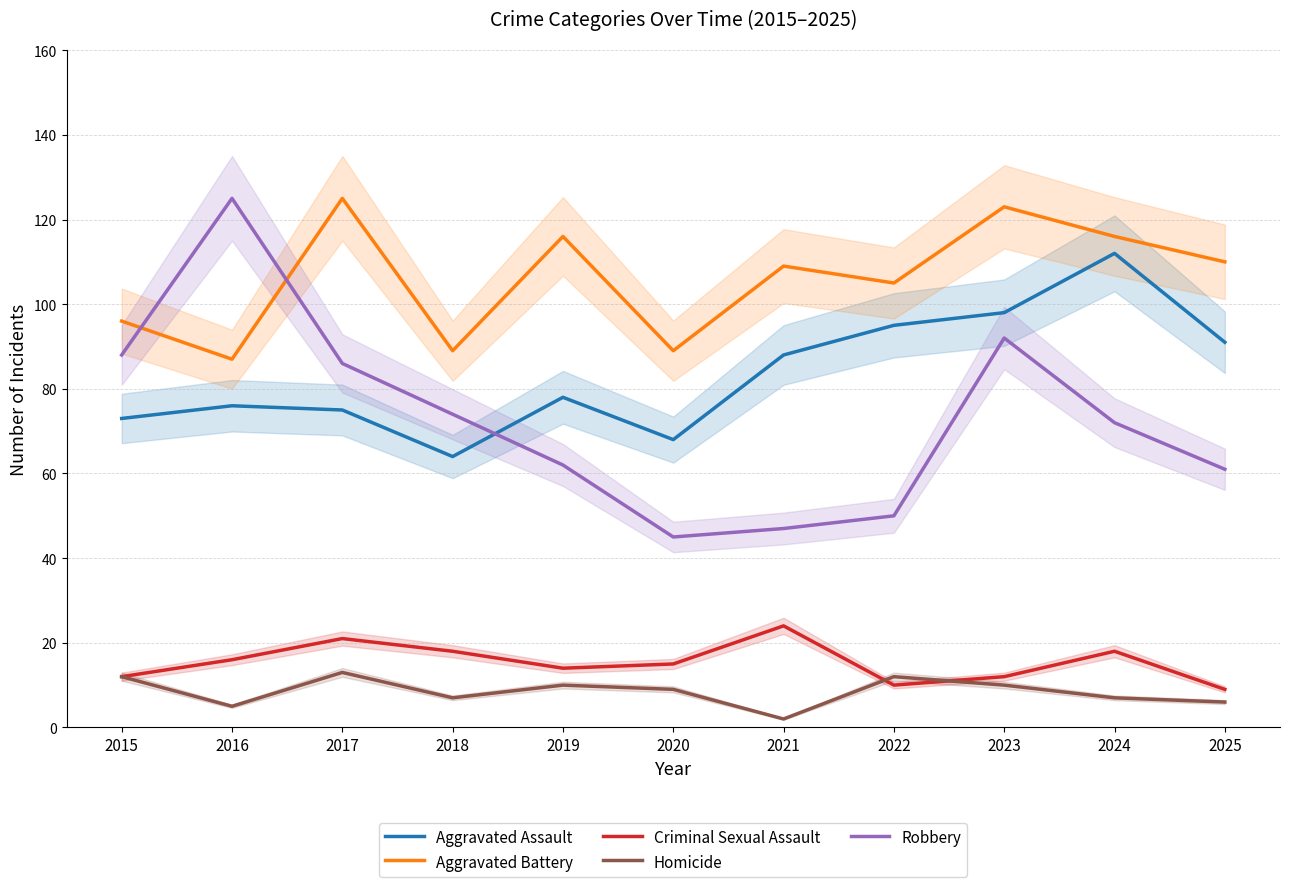

Does the chart display data point markers on the line(s)?

No